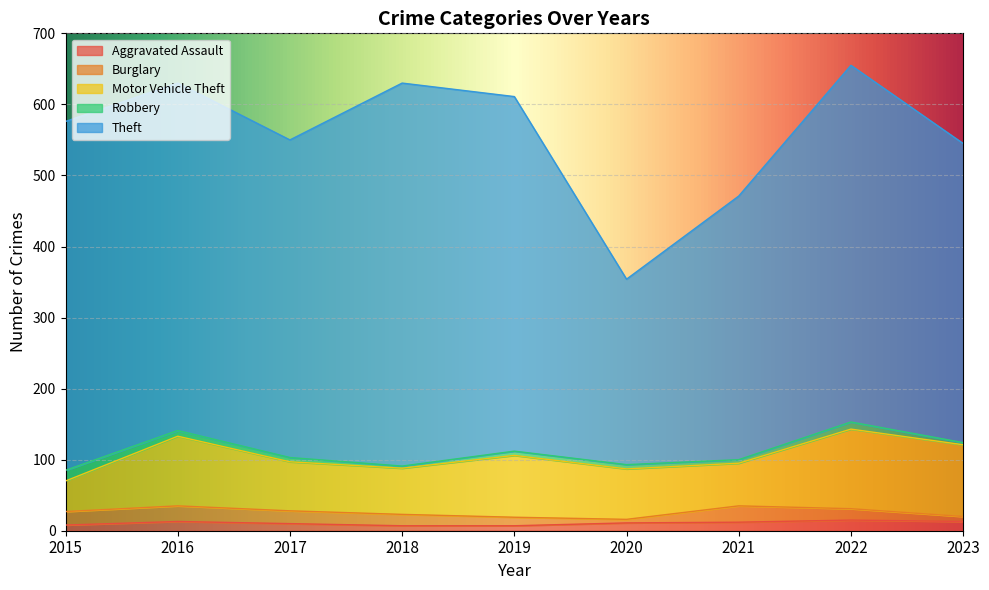

True or false: Robbery and Aggravated Assault cross at least once.

True